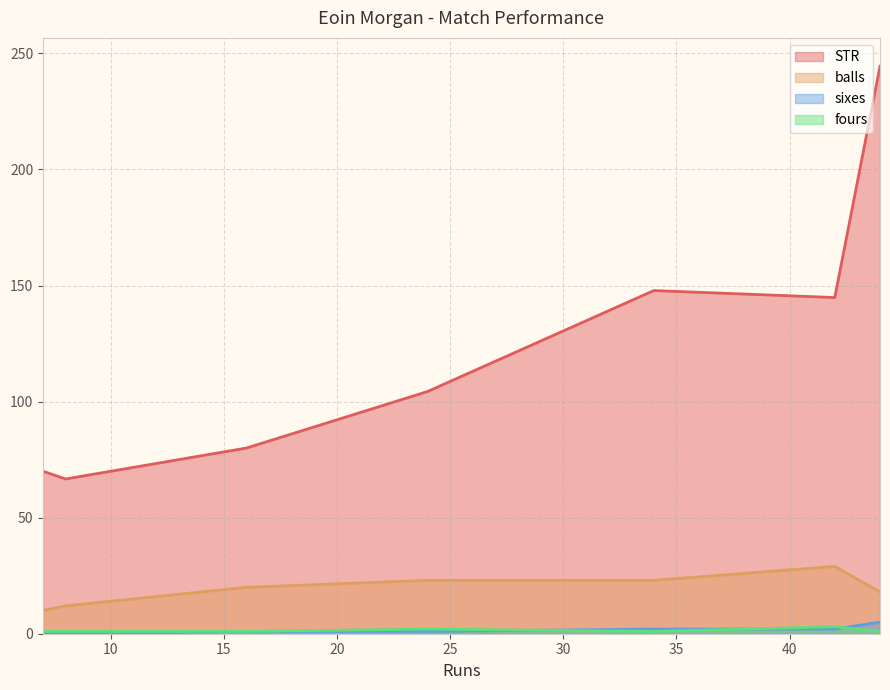

True or false: balls and fours cross at least once.

False